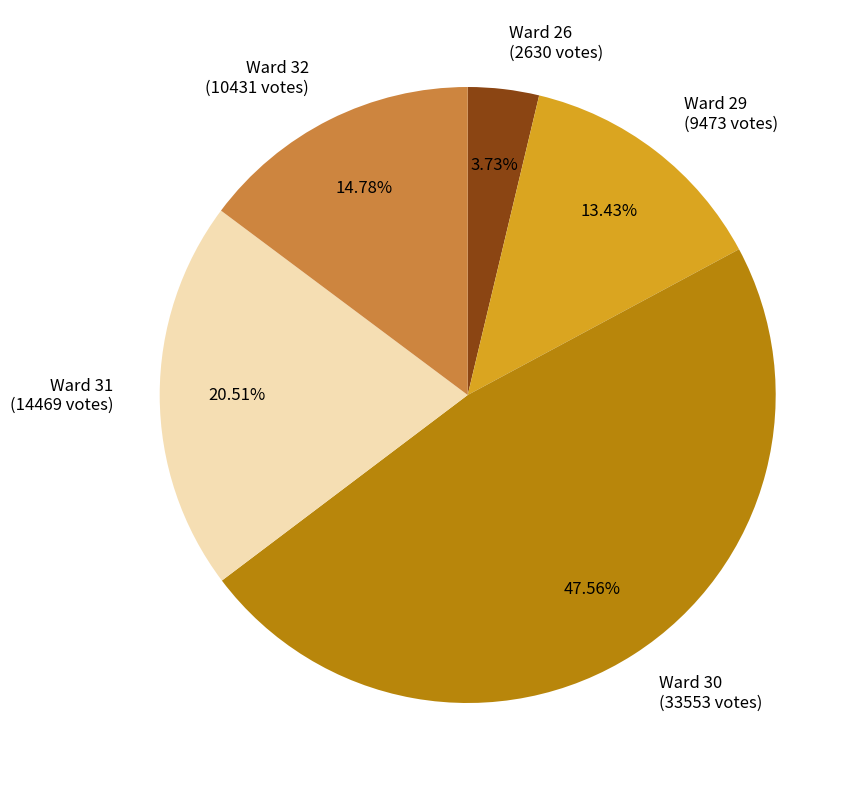

Does Ward 26 (2630 votes) represent more than half of the total?

No